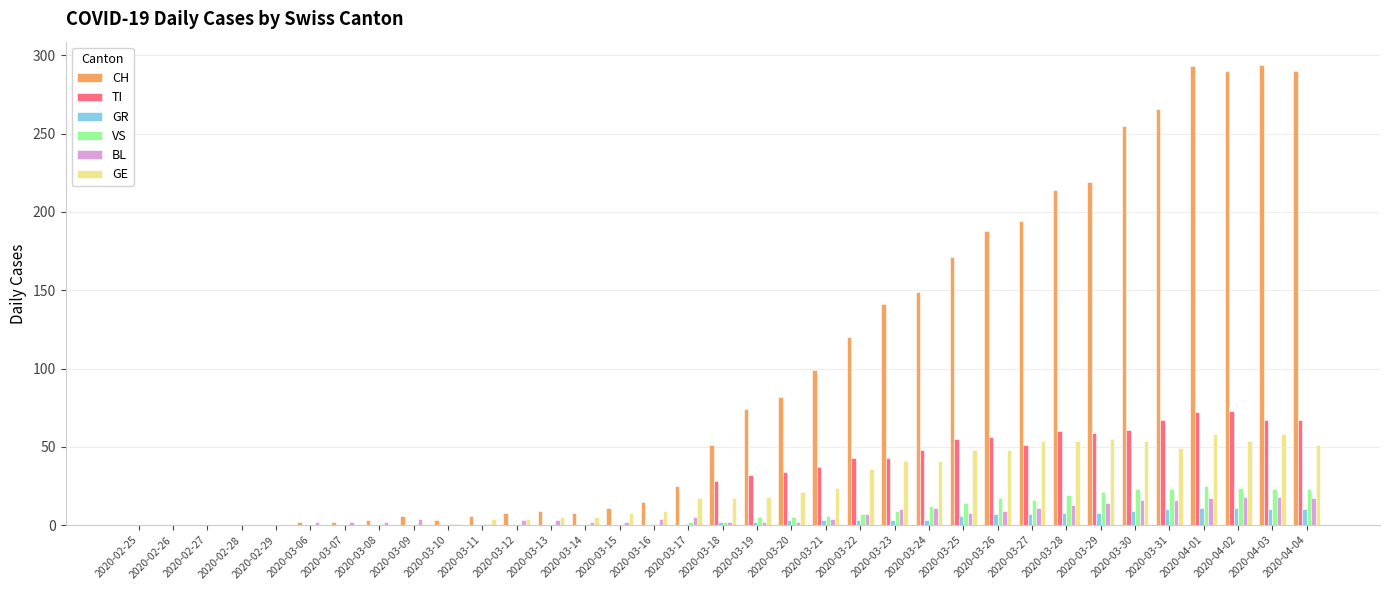

What is the sum of all GE values?

835